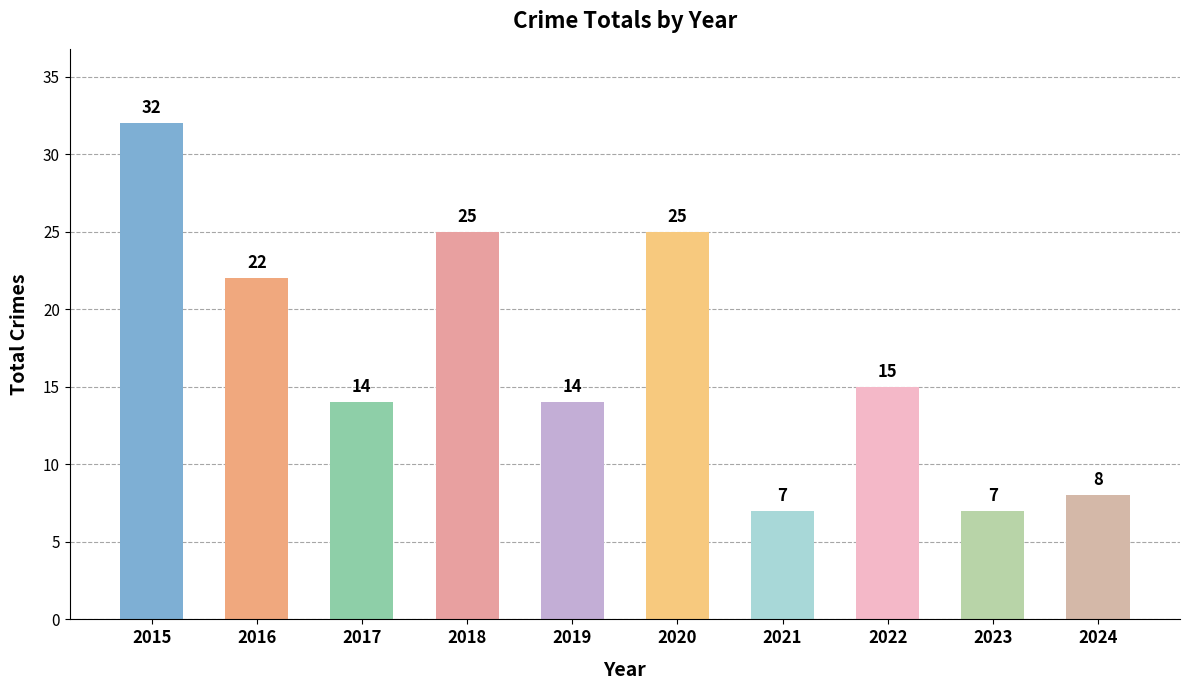

Reading left to right, extract all data points from this chart.

32	22	14	25	14	25	7	15	7	8